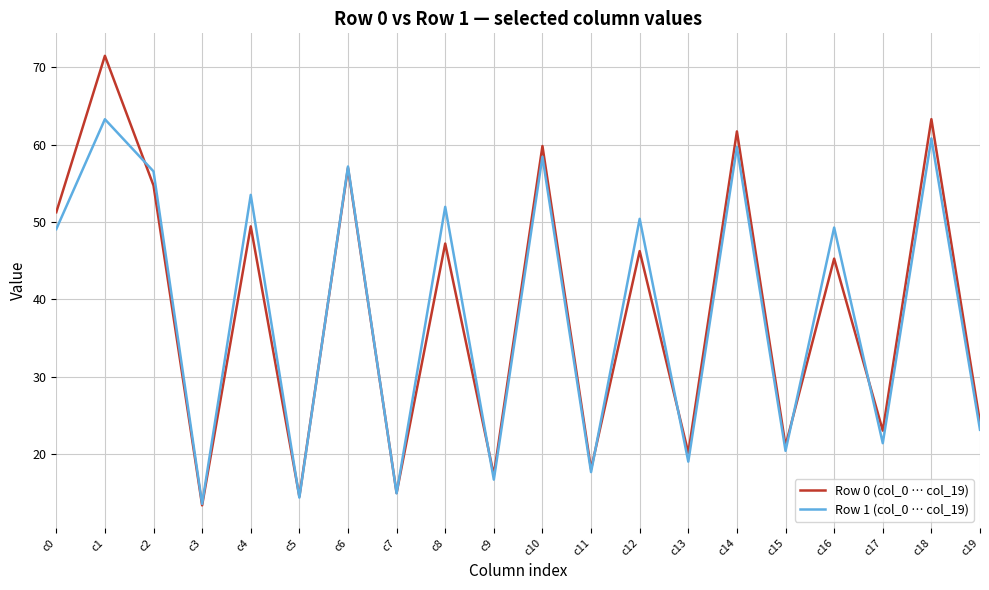

How many interior local valleys does the Row 0 (col_0 … col_19) series have?

8